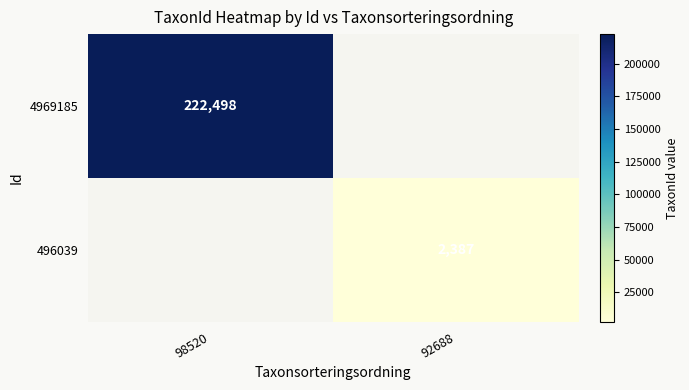

The value of 4969185 at 98520 is 353770. True or false?

False